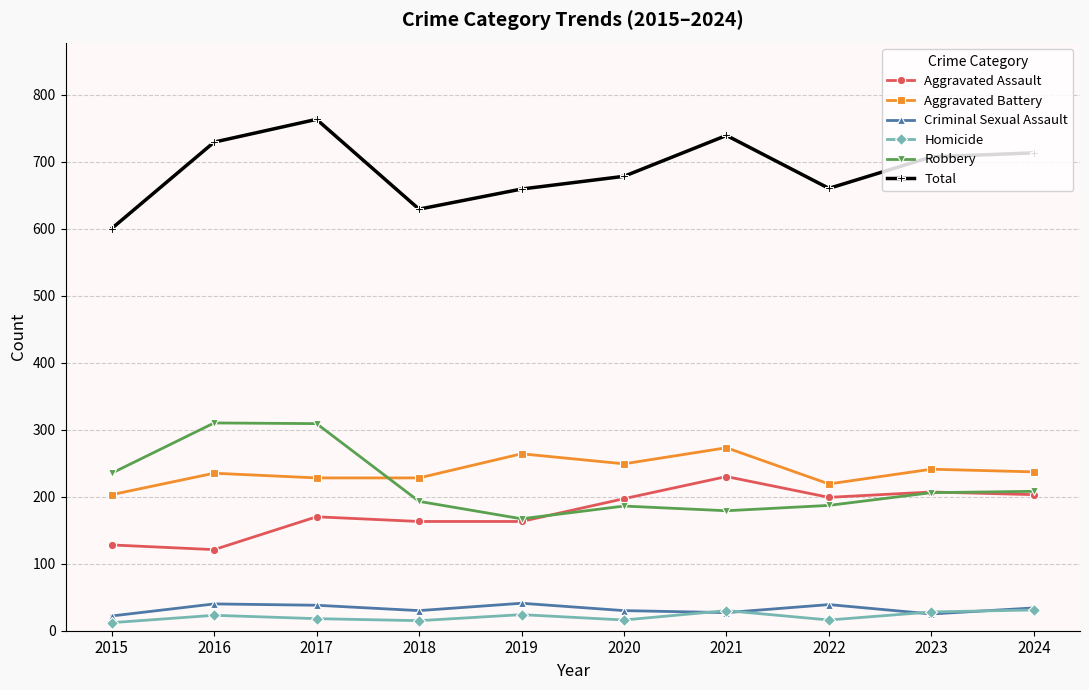

What is the greatest value displayed?

763